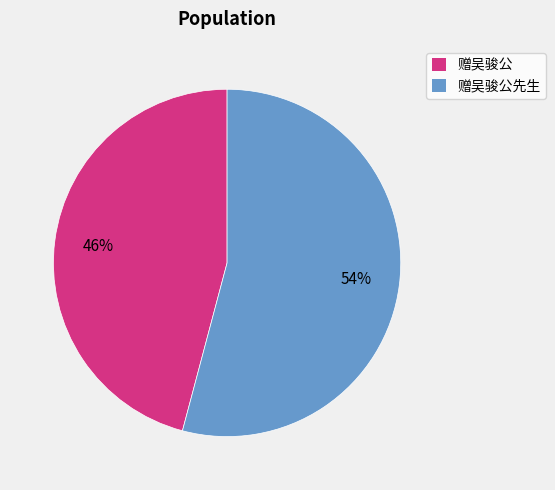

To the nearest percent, what is the average slice percentage?

50%